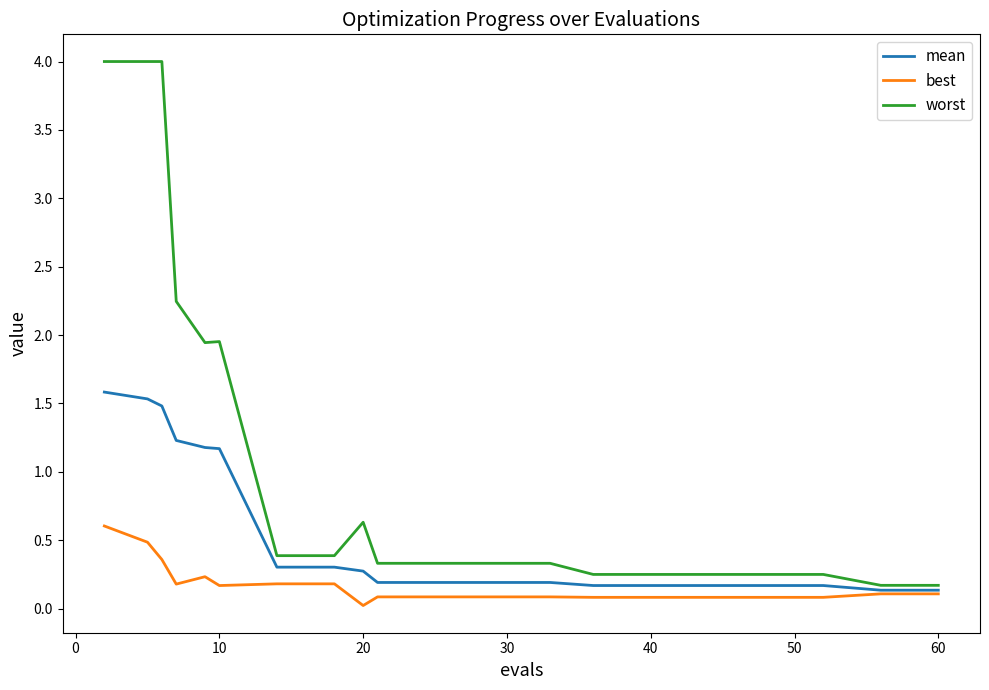

True or false: mean and worst cross at least once.

False